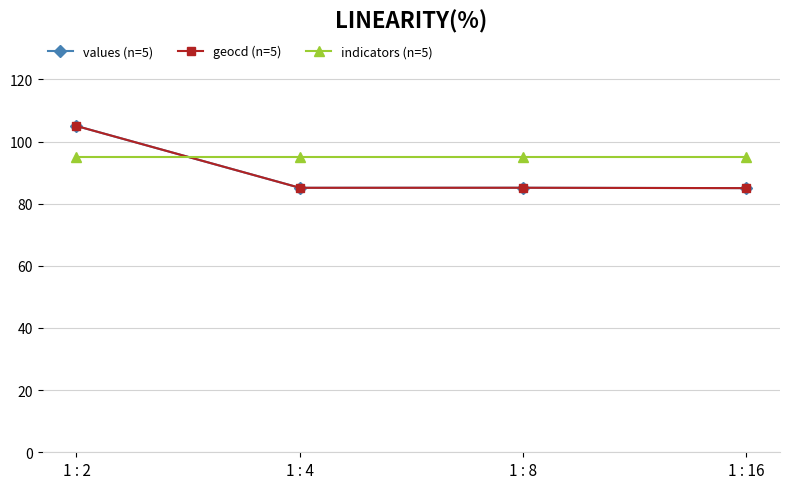

How many intersections are there between indicators (n=5) and values (n=5)?

1